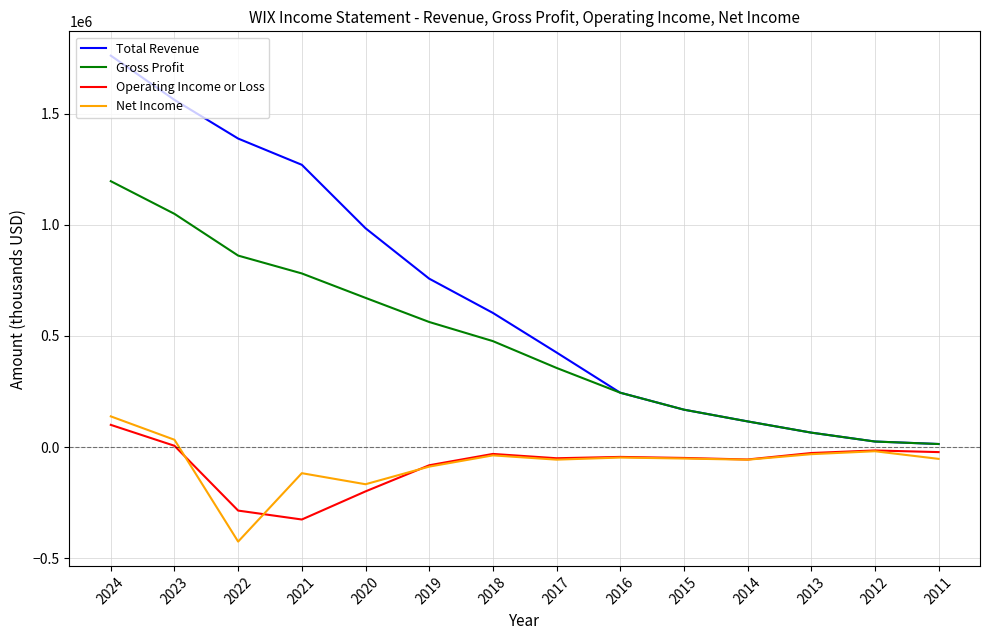

What is the sum of all Operating Income or Loss values?

-1078200